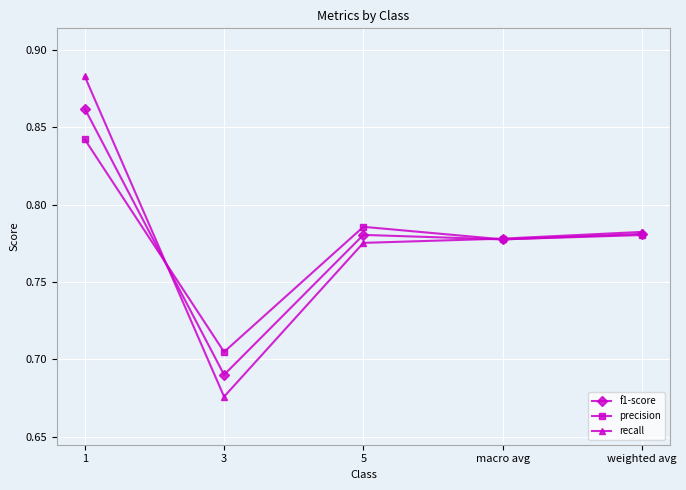

True or false: precision has more than 1 points higher than both neighbors.

False